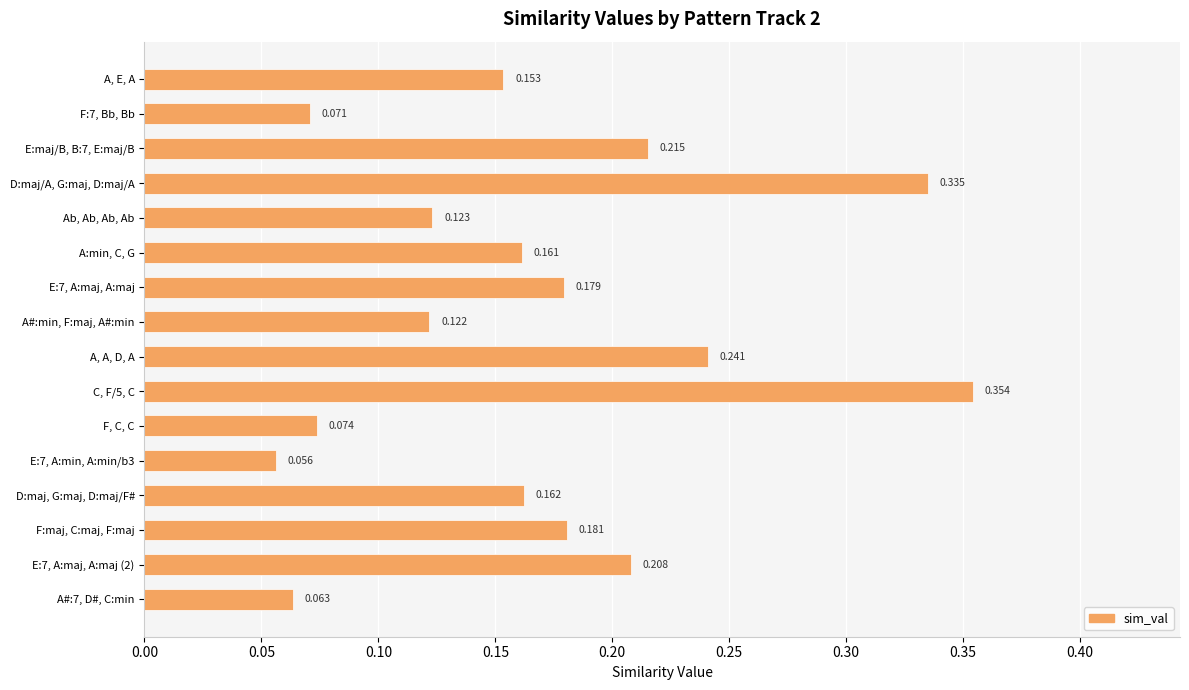

Which has a higher value, Ab, Ab, Ab, Ab or E:7, A:min, A:min/b3?

Ab, Ab, Ab, Ab